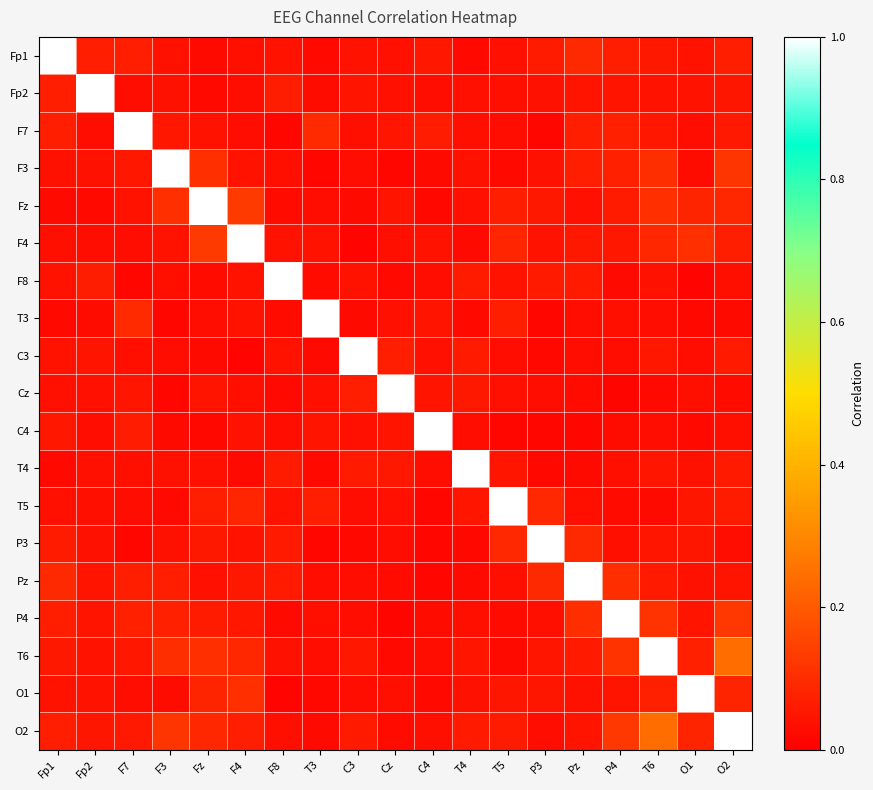

Reading right to left, what are all the values shown in this chart?

Fp1: O2=0.1	O1=0.0	T6=0.1	P4=0.1	Pz=0.1	P3=0.1	T5=0.0	T4=0.0	C4=0.1	Cz=0.0	C3=0.0	T3=0.0	F8=0.0	F4=0.0	Fz=0.0	F3=0.0	F7=0.1	Fp2=0.1	Fp1=1.0
Fp2: O2=0.0	O1=0.0	T6=0.0	P4=0.0	Pz=0.0	P3=0.0	T5=0.0	T4=0.0	C4=0.0	Cz=0.0	C3=0.0	T3=0.0	F8=0.1	F4=0.0	Fz=0.0	F3=0.0	F7=0.0	Fp2=1.0	Fp1=0.1
F7: O2=0.1	O1=0.0	T6=0.1	P4=0.1	Pz=0.1	P3=0.0	T5=0.0	T4=0.0	C4=0.1	Cz=0.0	C3=0.0	T3=0.1	F8=0.0	F4=0.0	Fz=0.0	F3=0.1	F7=1.0	Fp2=0.0	Fp1=0.1
F3: O2=0.1	O1=0.0	T6=0.1	P4=0.1	Pz=0.1	P3=0.0	T5=0.0	T4=0.0	C4=0.0	Cz=0.0	C3=0.0	T3=0.0	F8=0.0	F4=0.0	Fz=0.1	F3=1.0	F7=0.1	Fp2=0.0	Fp1=0.0
Fz: O2=0.1	O1=0.1	T6=0.1	P4=0.1	Pz=0.0	P3=0.1	T5=0.1	T4=0.0	C4=0.0	Cz=0.0	C3=0.0	T3=0.0	F8=0.0	F4=0.1	Fz=1.0	F3=0.1	F7=0.0	Fp2=0.0	Fp1=0.0
F4: O2=0.1	O1=0.1	T6=0.1	P4=0.1	Pz=0.1	P3=0.0	T5=0.1	T4=0.0	C4=0.0	Cz=0.0	C3=0.0	T3=0.0	F8=0.0	F4=1.0	Fz=0.1	F3=0.0	F7=0.0	Fp2=0.0	Fp1=0.0
F8: O2=0.0	O1=0.0	T6=0.0	P4=0.0	Pz=0.1	P3=0.1	T5=0.0	T4=0.1	C4=0.0	Cz=0.0	C3=0.0	T3=0.0	F8=1.0	F4=0.0	Fz=0.0	F3=0.0	F7=0.0	Fp2=0.1	Fp1=0.0
T3: O2=0.0	O1=0.0	T6=0.0	P4=0.0	Pz=0.0	P3=0.0	T5=0.1	T4=0.0	C4=0.0	Cz=0.0	C3=0.0	T3=1.0	F8=0.0	F4=0.0	Fz=0.0	F3=0.0	F7=0.1	Fp2=0.0	Fp1=0.0
C3: O2=0.1	O1=0.0	T6=0.1	P4=0.0	Pz=0.0	P3=0.0	T5=0.0	T4=0.1	C4=0.0	Cz=0.1	C3=1.0	T3=0.0	F8=0.0	F4=0.0	Fz=0.0	F3=0.0	F7=0.0	Fp2=0.0	Fp1=0.0
Cz: O2=0.0	O1=0.0	T6=0.0	P4=0.0	Pz=0.0	P3=0.0	T5=0.0	T4=0.1	C4=0.0	Cz=1.0	C3=0.1	T3=0.0	F8=0.0	F4=0.0	Fz=0.0	F3=0.0	F7=0.0	Fp2=0.0	Fp1=0.0
C4: O2=0.0	O1=0.0	T6=0.0	P4=0.0	Pz=0.0	P3=0.0	T5=0.0	T4=0.0	C4=1.0	Cz=0.0	C3=0.0	T3=0.0	F8=0.0	F4=0.0	Fz=0.0	F3=0.0	F7=0.1	Fp2=0.0	Fp1=0.1
T4: O2=0.1	O1=0.0	T6=0.0	P4=0.0	Pz=0.0	P3=0.0	T5=0.0	T4=1.0	C4=0.0	Cz=0.1	C3=0.1	T3=0.0	F8=0.1	F4=0.0	Fz=0.0	F3=0.0	F7=0.0	Fp2=0.0	Fp1=0.0
T5: O2=0.1	O1=0.0	T6=0.0	P4=0.0	Pz=0.0	P3=0.1	T5=1.0	T4=0.0	C4=0.0	Cz=0.0	C3=0.0	T3=0.1	F8=0.0	F4=0.1	Fz=0.1	F3=0.0	F7=0.0	Fp2=0.0	Fp1=0.0
P3: O2=0.0	O1=0.1	T6=0.0	P4=0.0	Pz=0.1	P3=1.0	T5=0.1	T4=0.0	C4=0.0	Cz=0.0	C3=0.0	T3=0.0	F8=0.1	F4=0.0	Fz=0.1	F3=0.0	F7=0.0	Fp2=0.0	Fp1=0.1
Pz: O2=0.0	O1=0.0	T6=0.1	P4=0.1	Pz=1.0	P3=0.1	T5=0.0	T4=0.0	C4=0.0	Cz=0.0	C3=0.0	T3=0.0	F8=0.1	F4=0.1	Fz=0.0	F3=0.1	F7=0.1	Fp2=0.0	Fp1=0.1
P4: O2=0.1	O1=0.0	T6=0.1	P4=1.0	Pz=0.1	P3=0.0	T5=0.0	T4=0.0	C4=0.0	Cz=0.0	C3=0.0	T3=0.0	F8=0.0	F4=0.1	Fz=0.1	F3=0.1	F7=0.1	Fp2=0.0	Fp1=0.1
T6: O2=0.2	O1=0.1	T6=1.0	P4=0.1	Pz=0.1	P3=0.0	T5=0.0	T4=0.0	C4=0.0	Cz=0.0	C3=0.1	T3=0.0	F8=0.0	F4=0.1	Fz=0.1	F3=0.1	F7=0.1	Fp2=0.0	Fp1=0.1
O1: O2=0.1	O1=1.0	T6=0.1	P4=0.0	Pz=0.0	P3=0.1	T5=0.0	T4=0.0	C4=0.0	Cz=0.0	C3=0.0	T3=0.0	F8=0.0	F4=0.1	Fz=0.1	F3=0.0	F7=0.0	Fp2=0.0	Fp1=0.0
O2: O2=1.0	O1=0.1	T6=0.2	P4=0.1	Pz=0.0	P3=0.0	T5=0.1	T4=0.1	C4=0.0	Cz=0.0	C3=0.1	T3=0.0	F8=0.0	F4=0.1	Fz=0.1	F3=0.1	F7=0.1	Fp2=0.0	Fp1=0.1